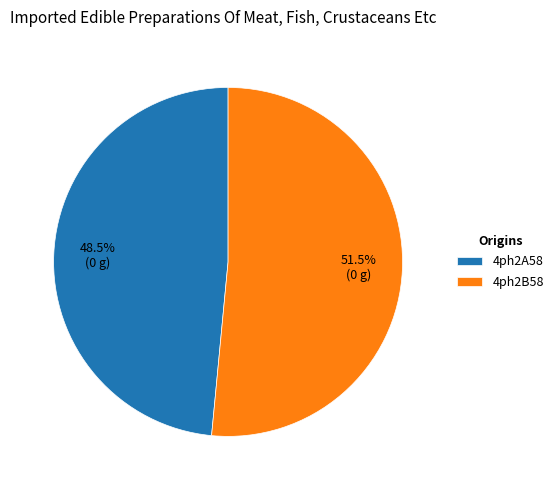

Count the number of slices in the pie.

2